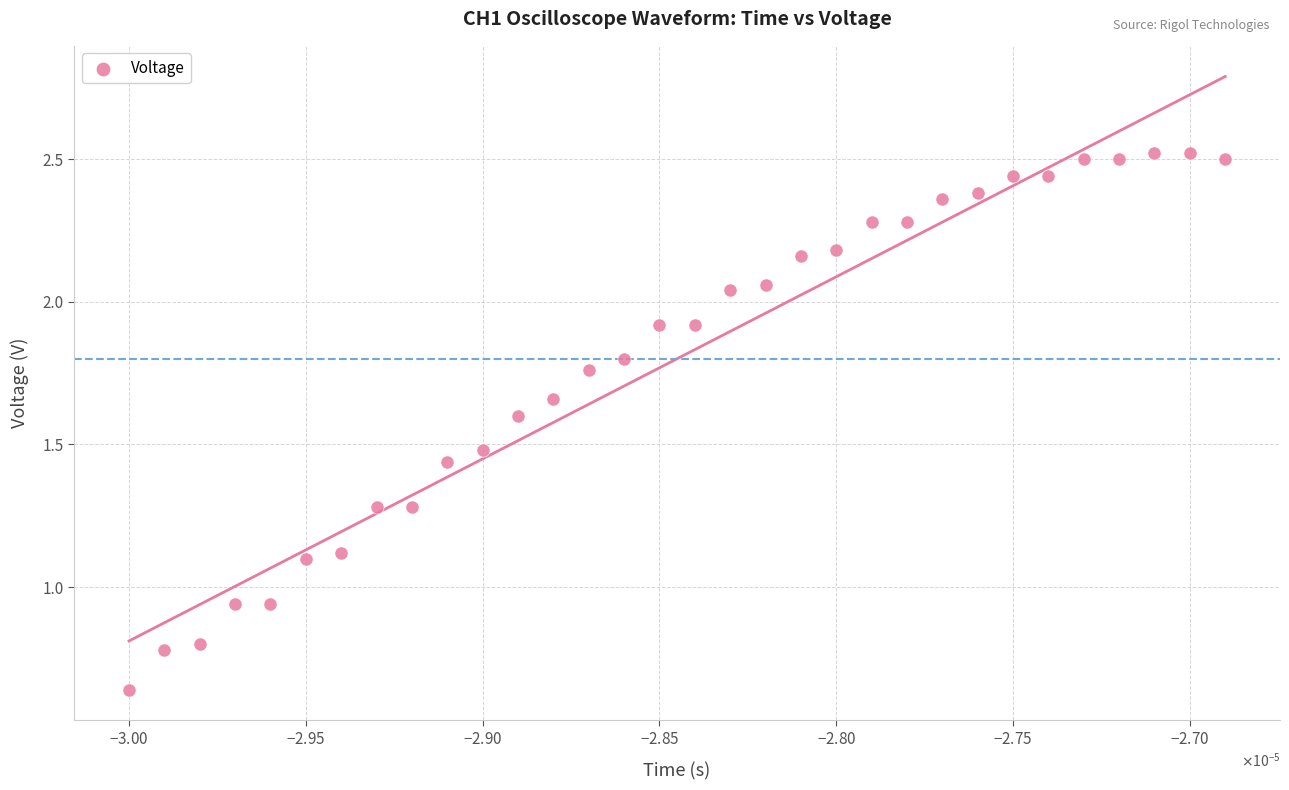

What is the range of Y values (max minus min)?

1.9